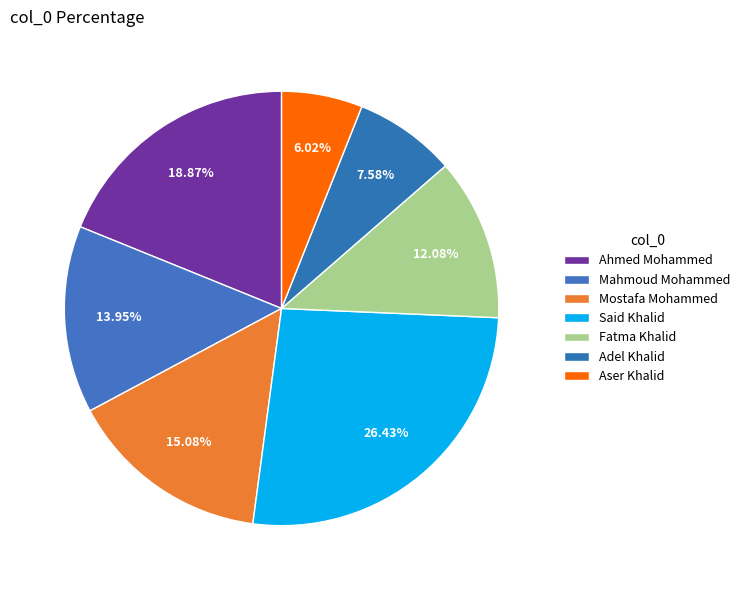

Count the number of slices in the pie.

7